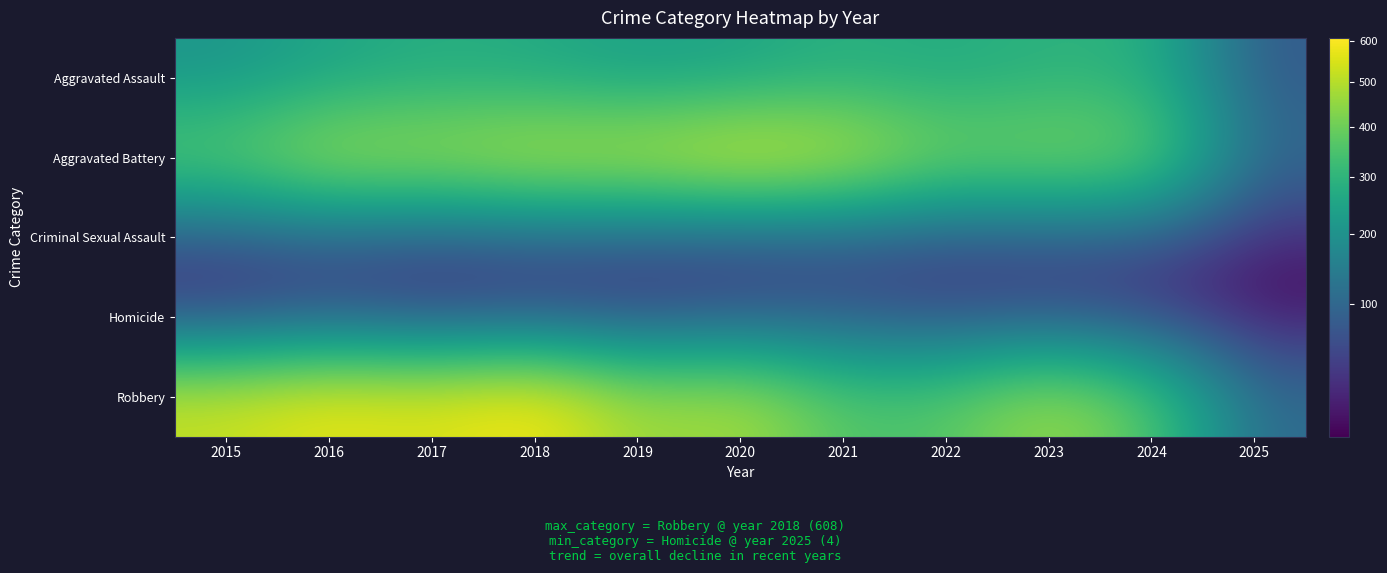

List the series in order of their peak value, lowest first.

Criminal Sexual Assault, Homicide, Aggravated Assault, Aggravated Battery, Robbery